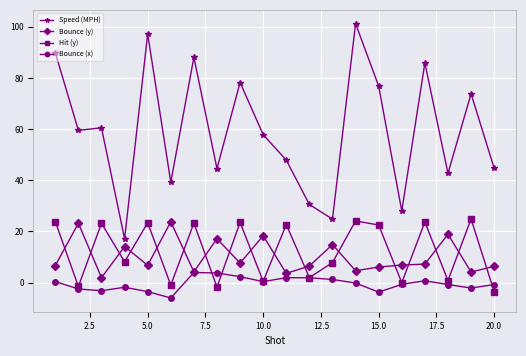

Which series has the widest spread of values?

Speed (MPH)